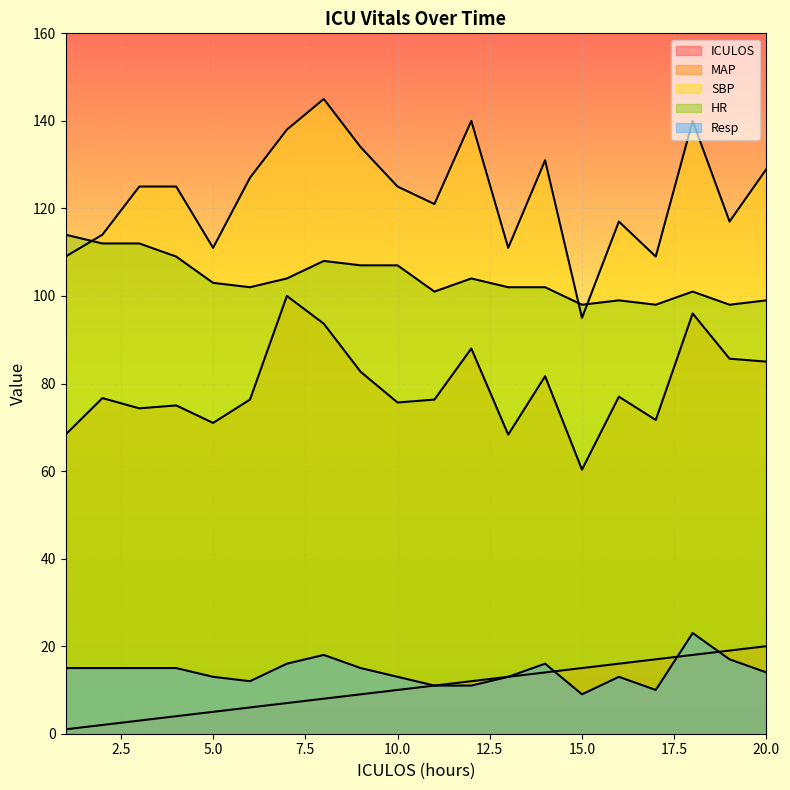

Between 15 and 17, which series saw the biggest shift?

SBP